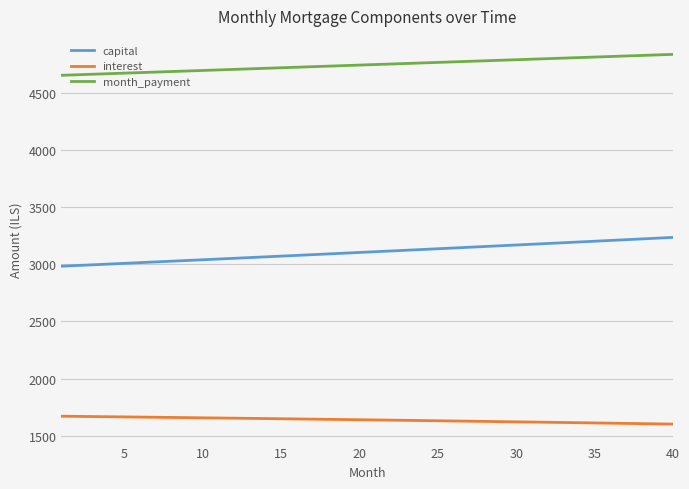

True or false: capital and interest cross at least once.

False